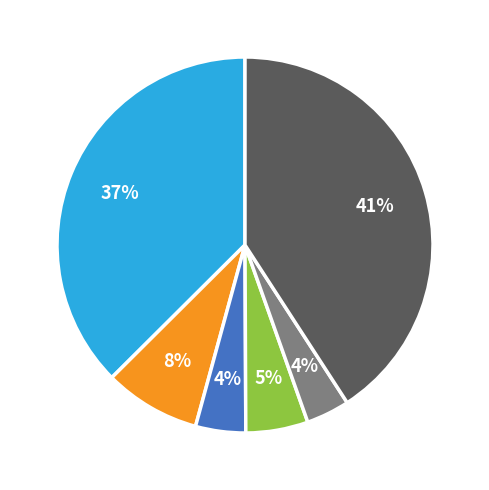

Is there any slice that represents more than half of the pie?

No